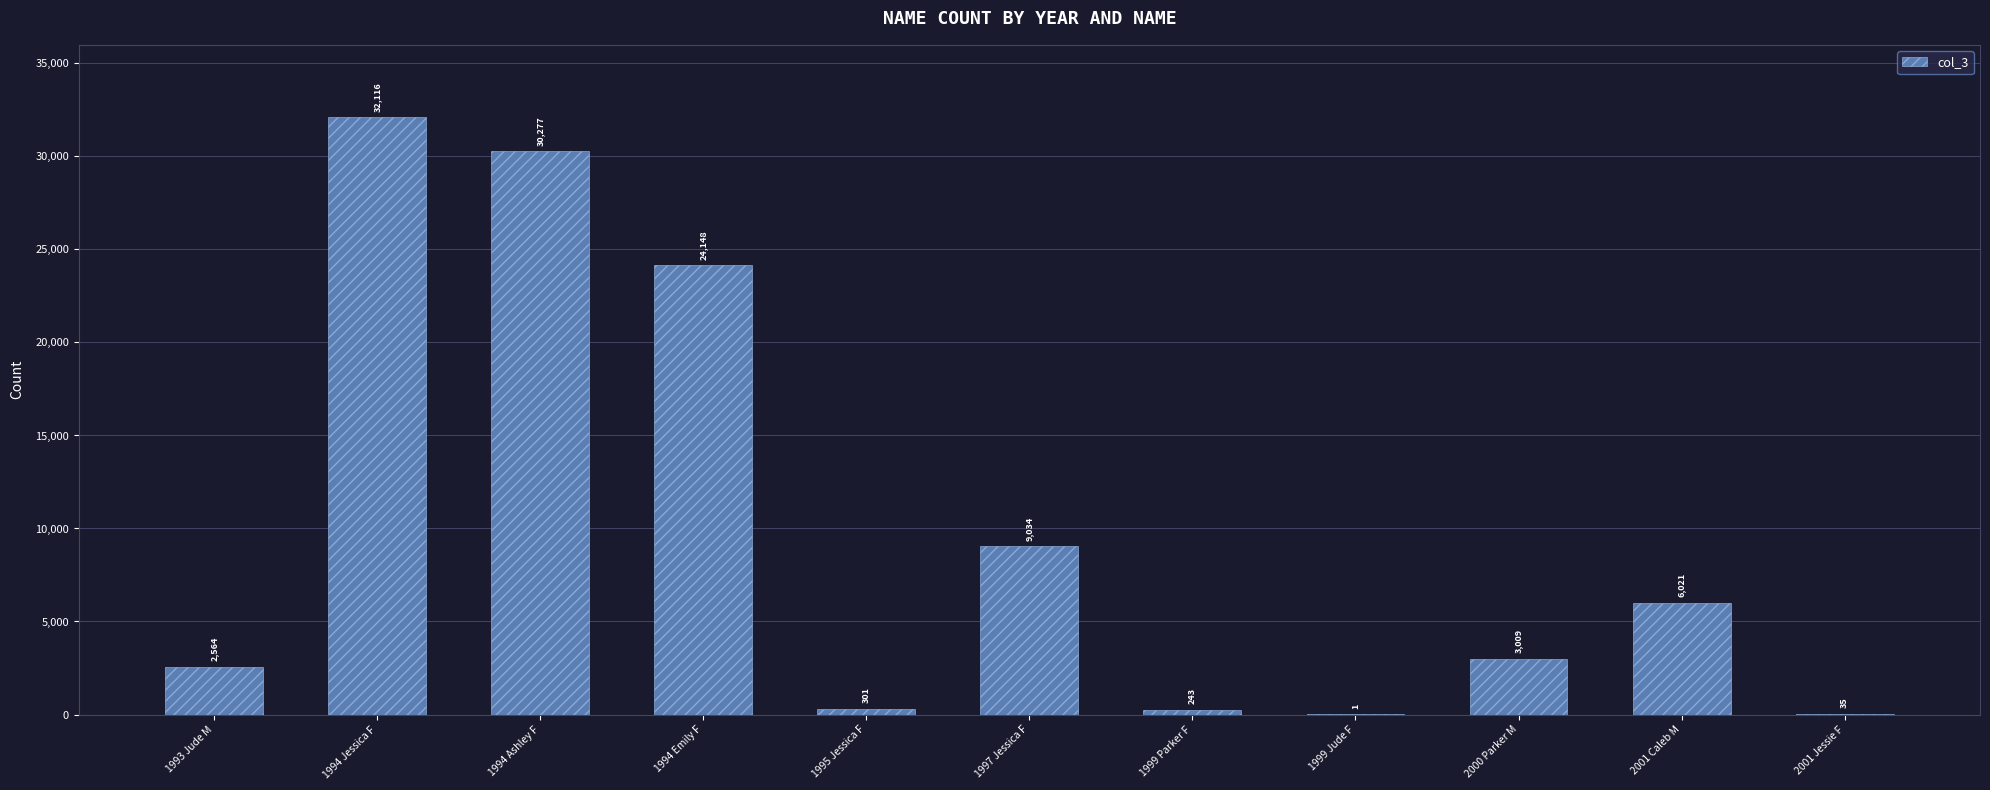

What is the sum of the values at 1994 Jessica F and 2001 Caleb M?

38137